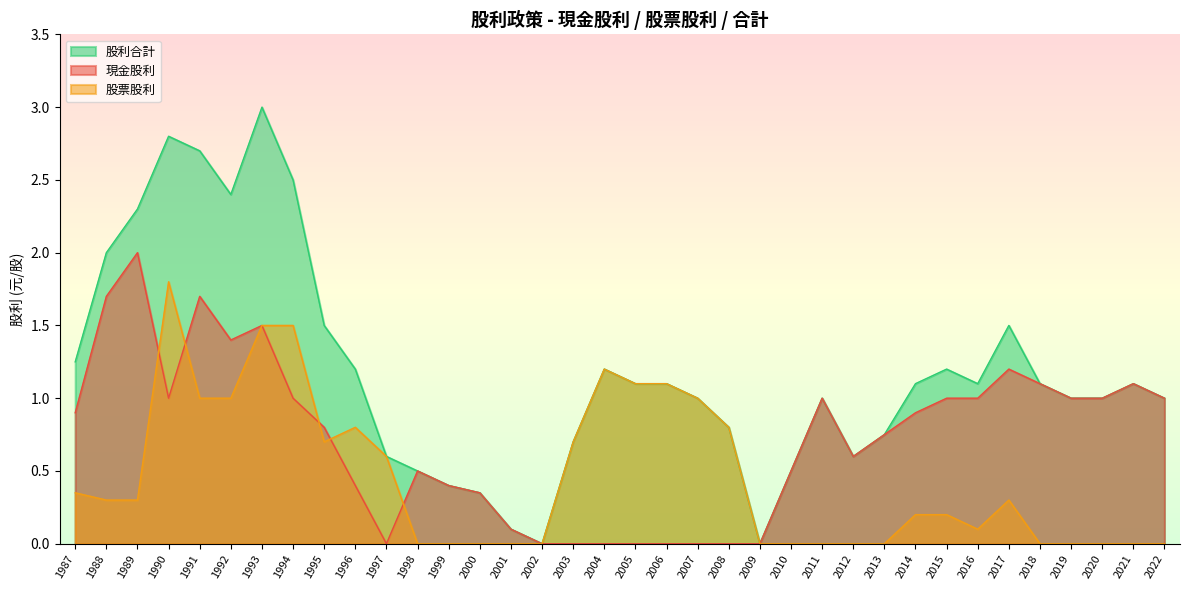

What are all the series names shown in the legend?

現金股利, 股票股利, 股利合計